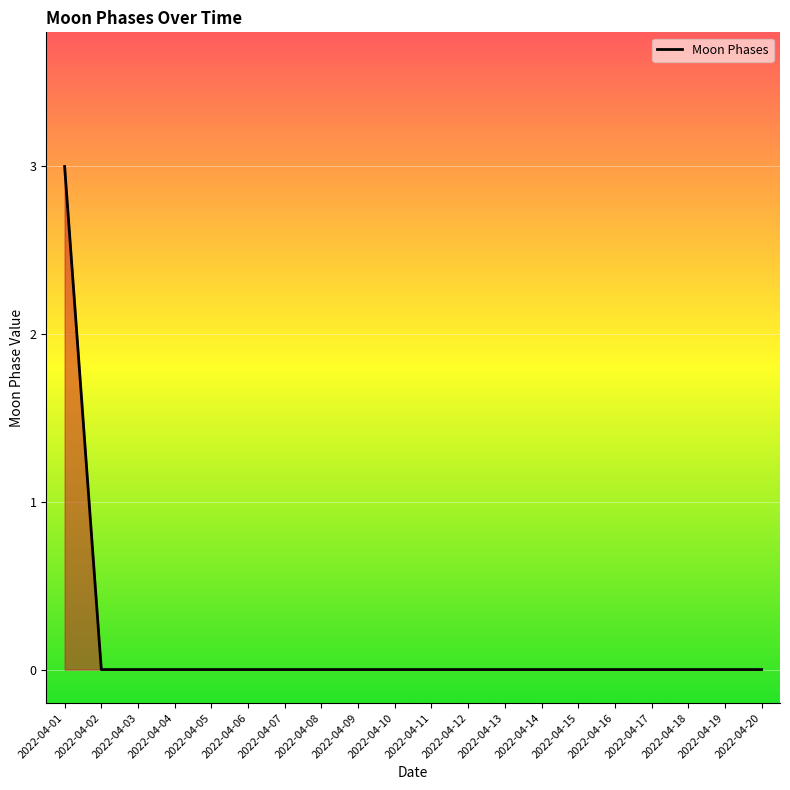

Count the values in the range 0 to 1.

19